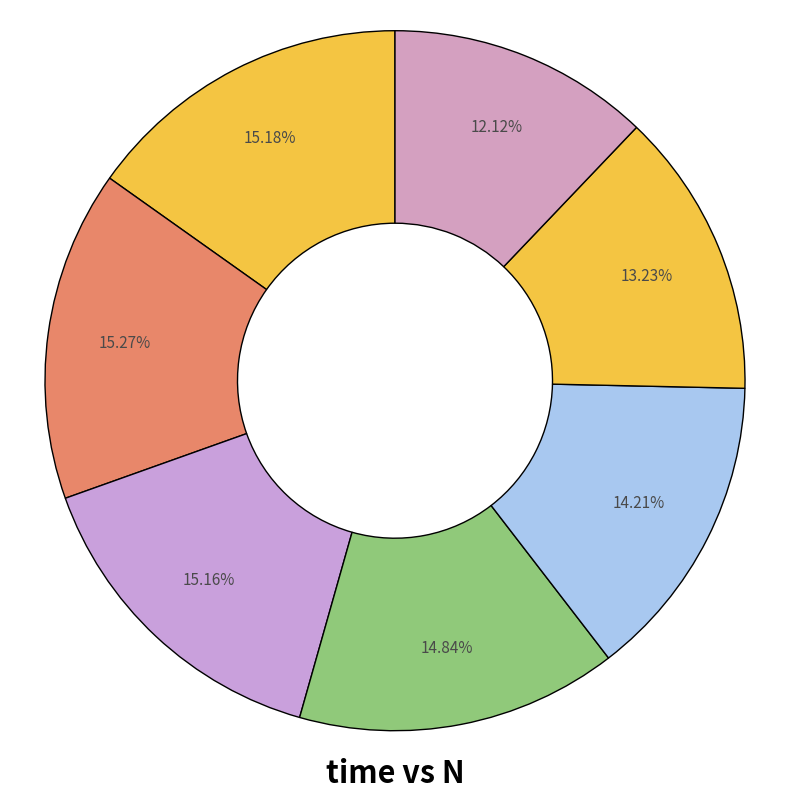

How many segments does this pie chart have?

7